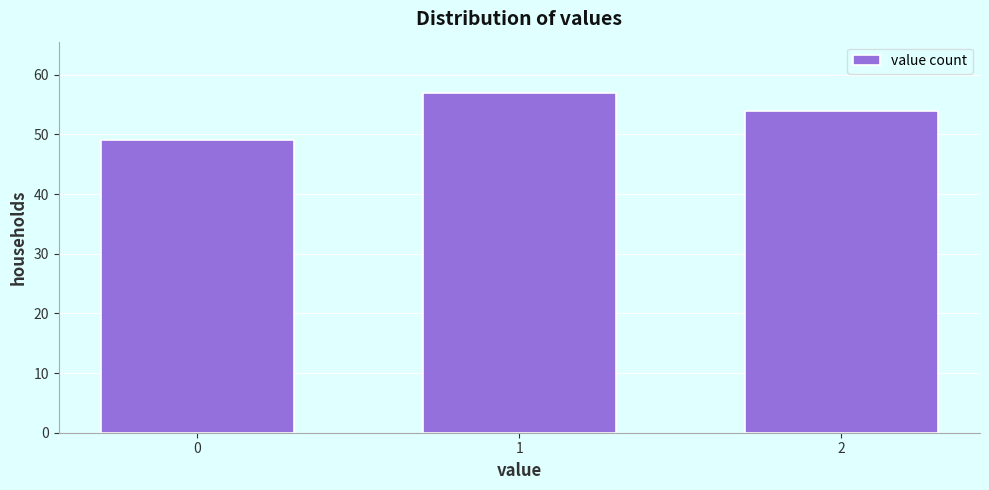

Reading left to right, what are all the values shown in this chart?

0=49	1=57	2=54